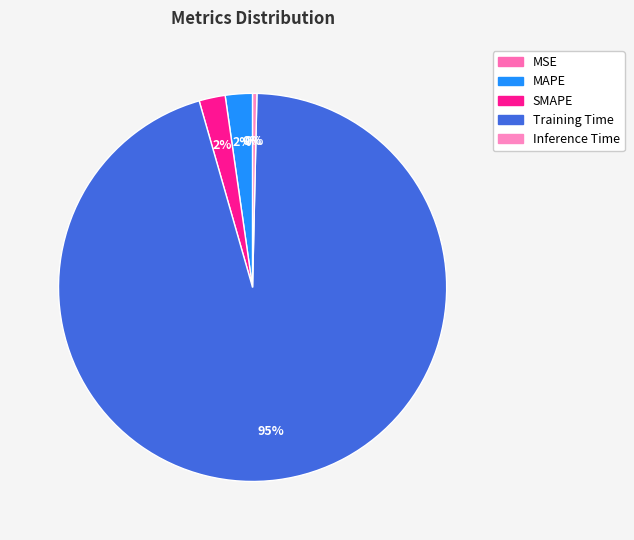

Is there any slice that represents more than half of the pie?

Yes